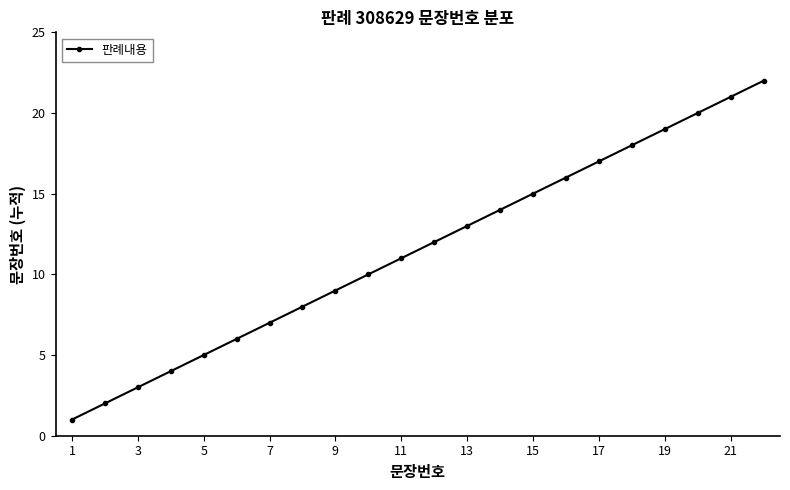

What is the greatest value displayed?

22